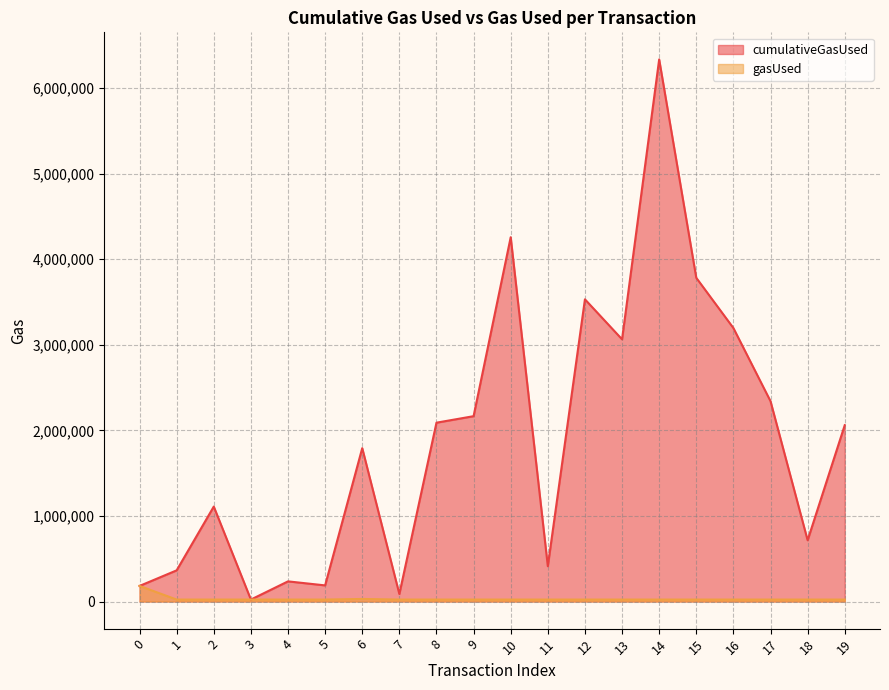

True or false: cumulativeGasUsed has a value of 311089 at 5.

False